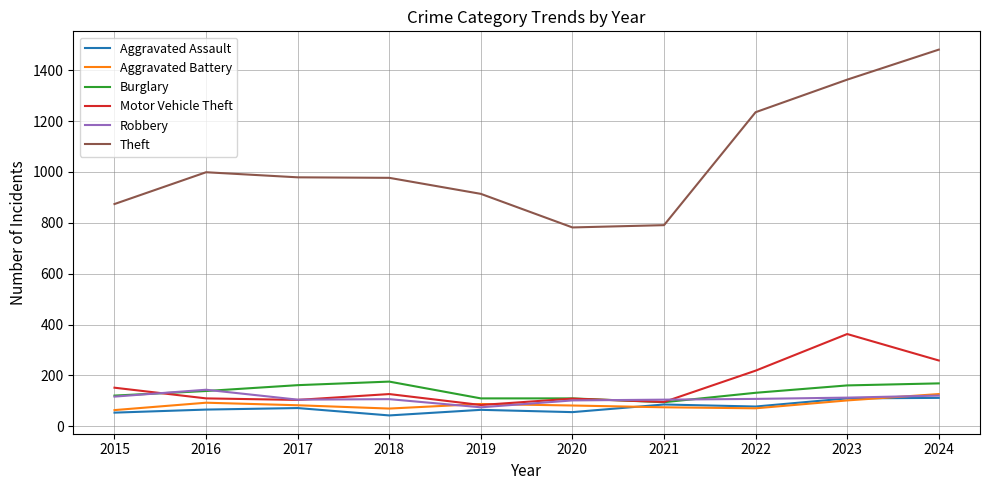

List the series in order of their peak value, lowest first.

Aggravated Assault, Aggravated Battery, Robbery, Burglary, Motor Vehicle Theft, Theft